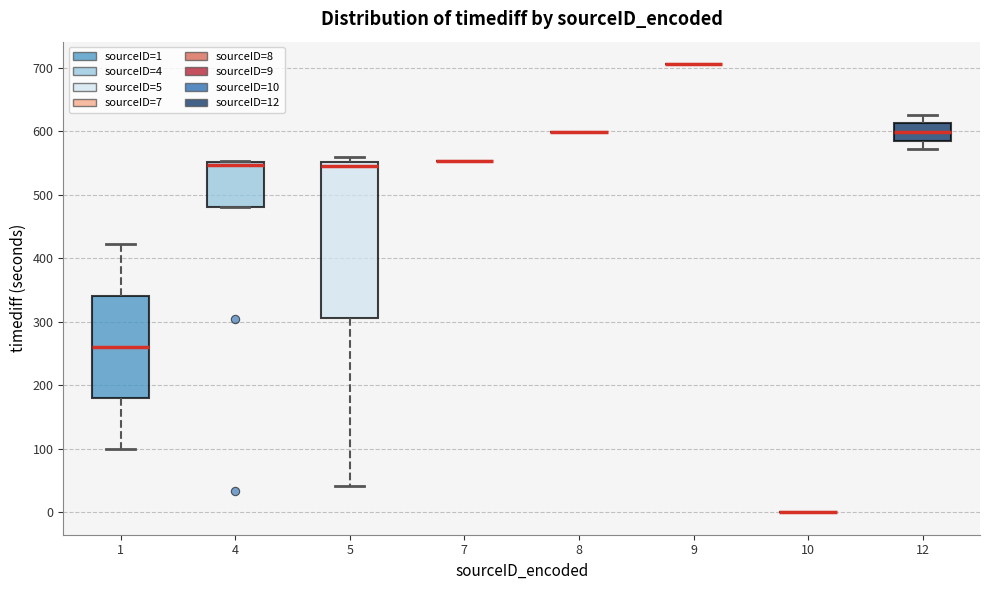

Where is the upper edge of the box at x = 1 on the y-axis? The values are not printed on the chart, so give them approximately, as read against the axis.

340